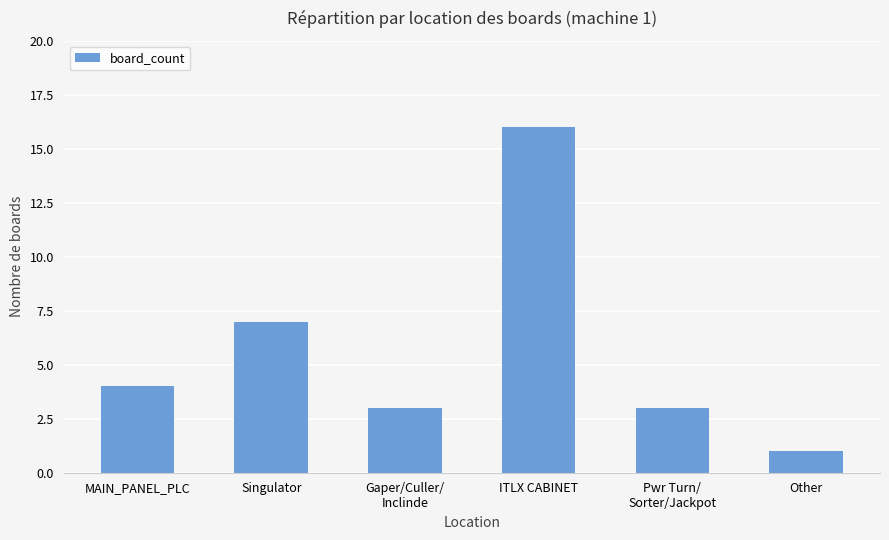

What is the ratio of the value at MAIN_PANEL_PLC to the value at Singulator?

0.6